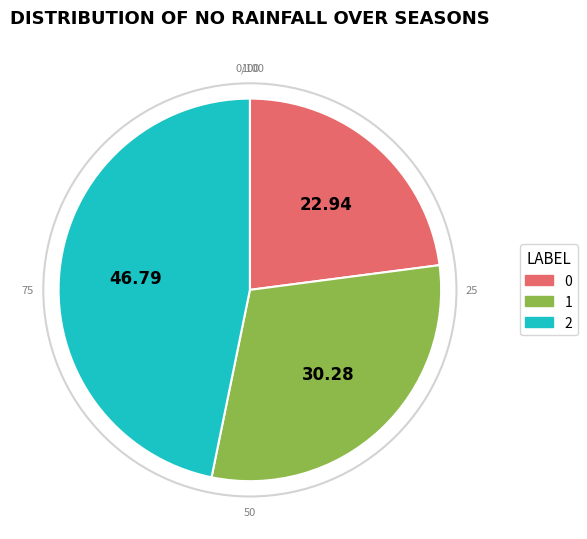

Rank the categories by value from highest to lowest.

2, 1, 0